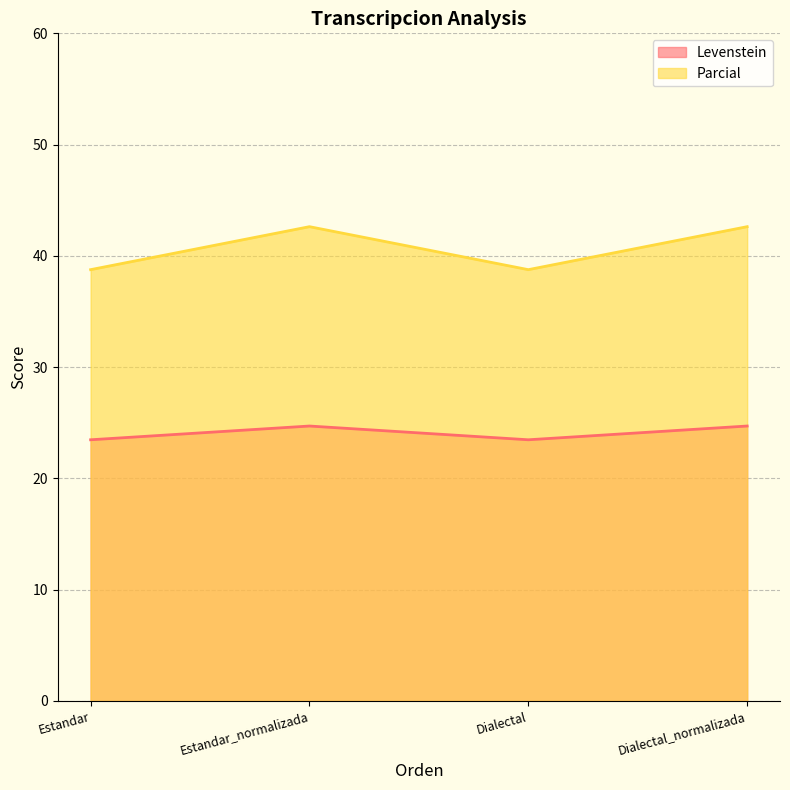

What is the sum of all Parcial values?

162.8